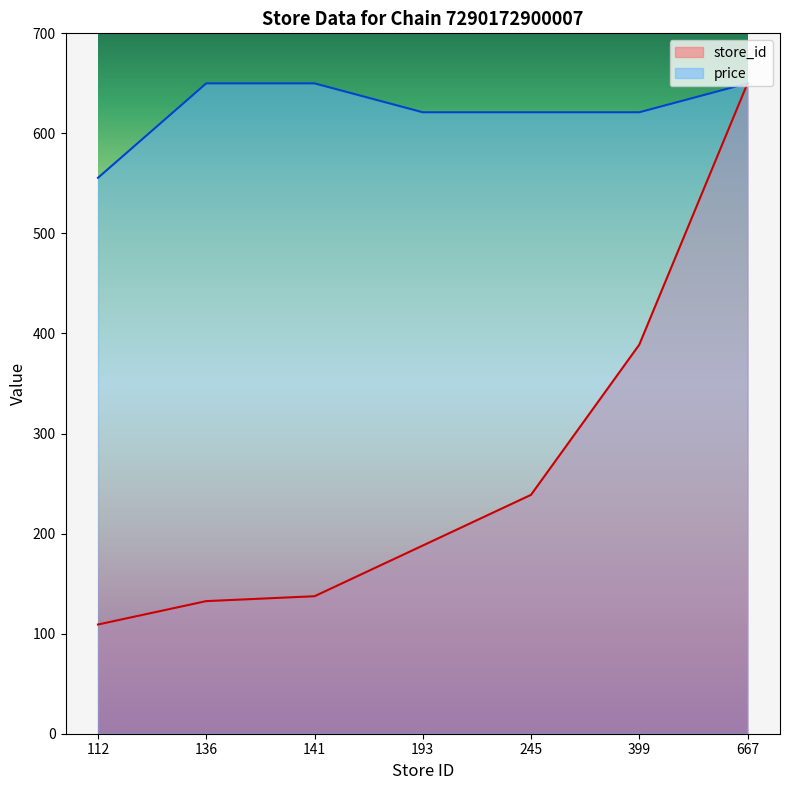

What is the sum of the store_id values at 667 and 399?

1038.8